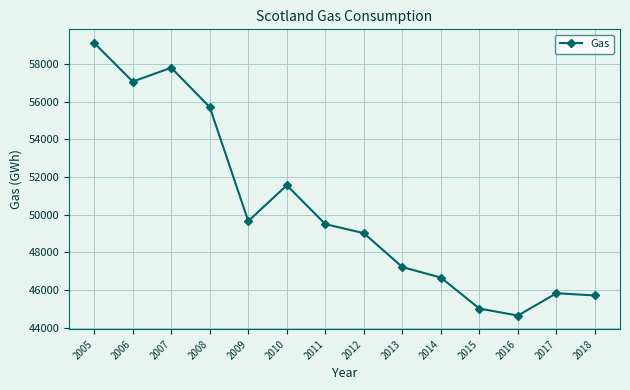

At which label is the value closest to 51874?

2010